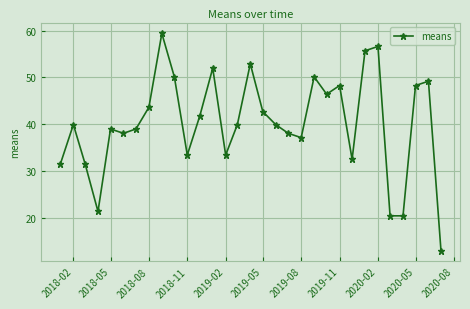

True or false: there are more than 1 points higher than both neighbors.

True